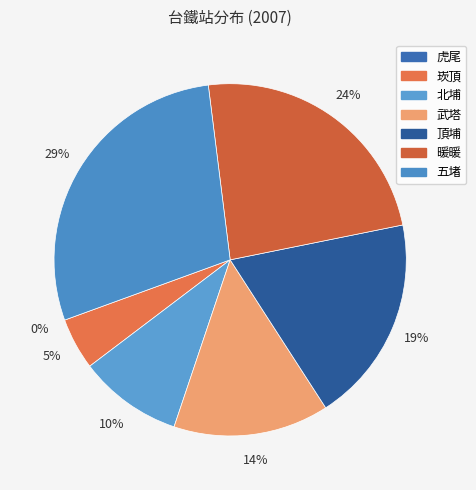

What percentage is the 暖暖 slice, to the nearest percent?

24%